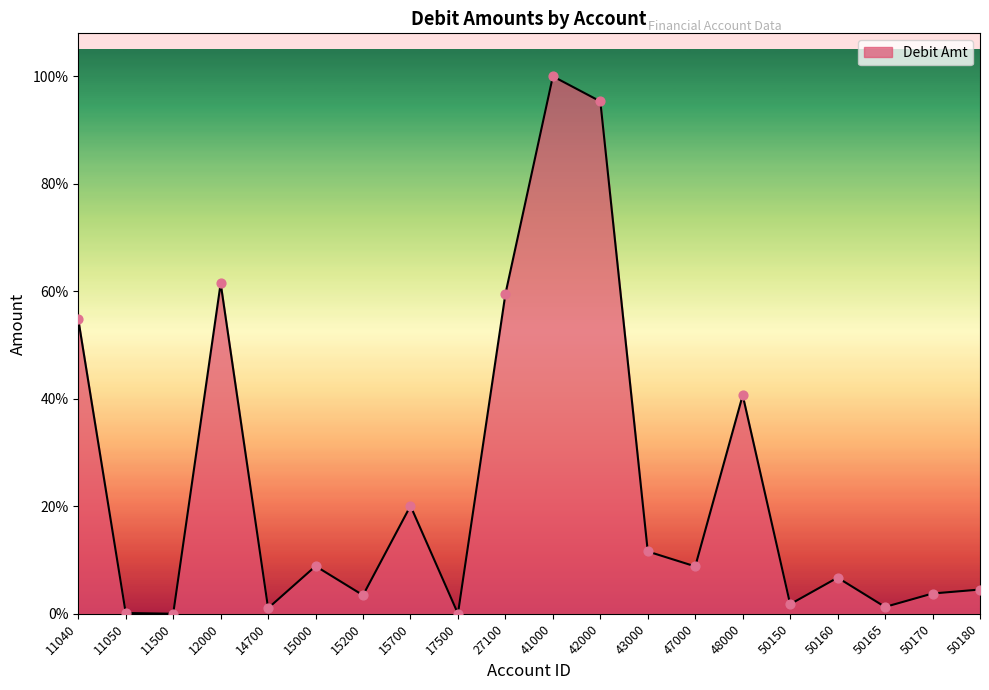

What is the change in value from 17500 to 43000?

+145719.8